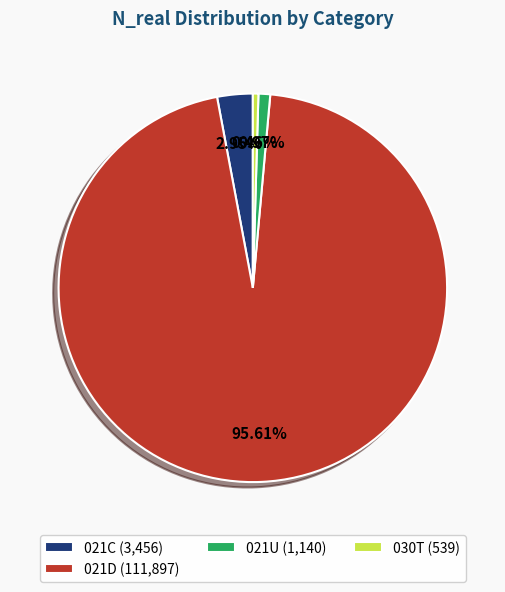

How many slices are in this pie chart?

4